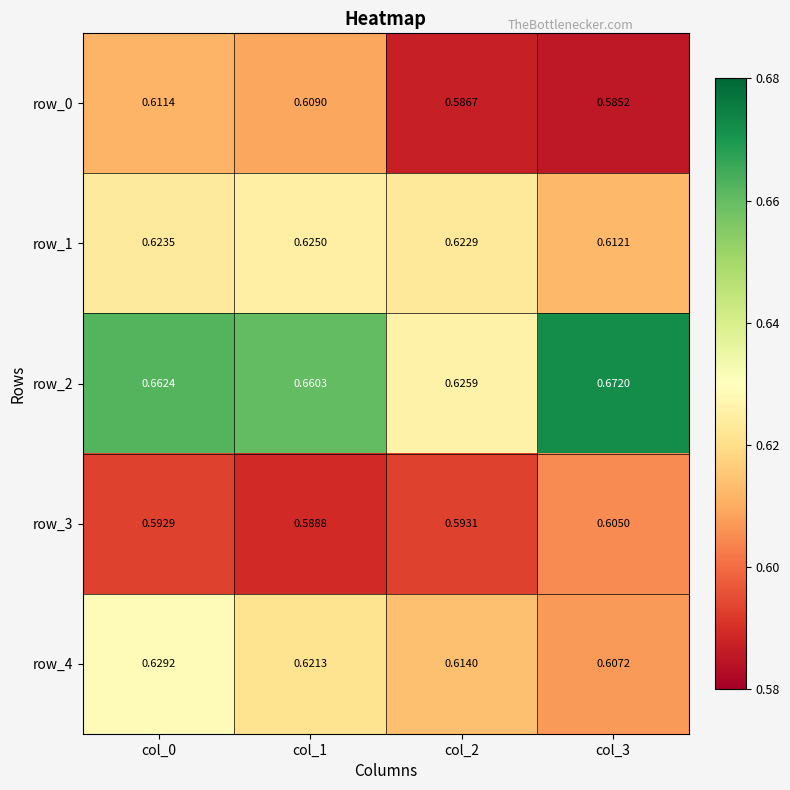

Is the value of row_4 at col_2 greater than the value of row_1 at col_3?

Yes